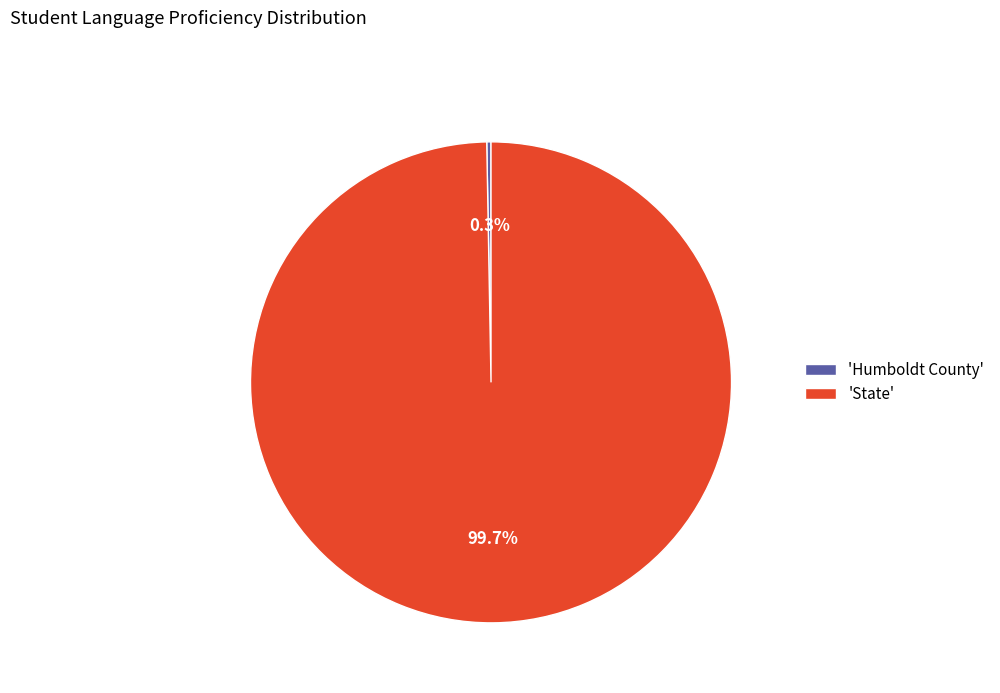

What is the majority slice?

'State'